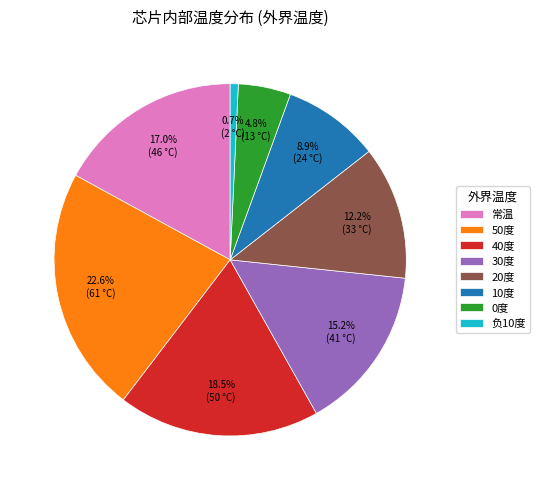

Which slice is the smallest?

负10度